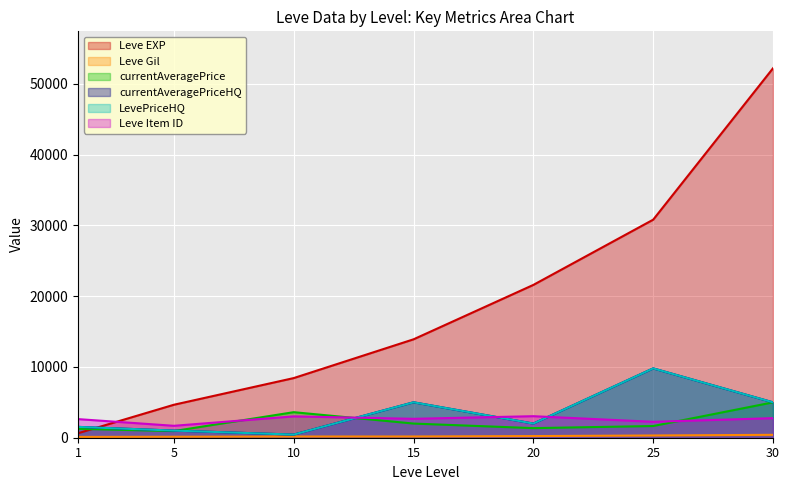

What is the value of the currentAveragePriceHQ point at the 4th from the left?

5007.0